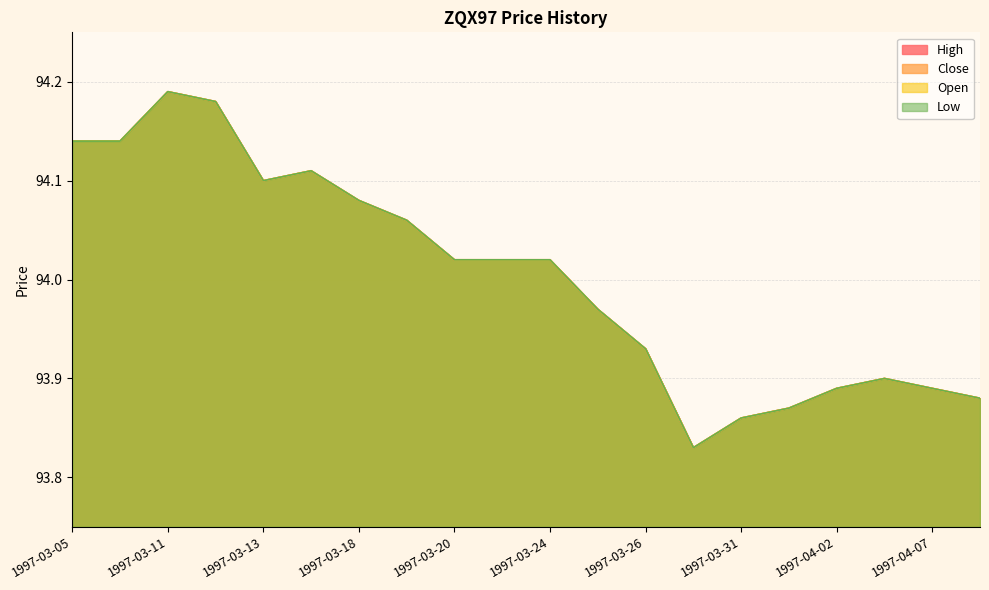

True or false: Low and Close intersect in this chart.

False